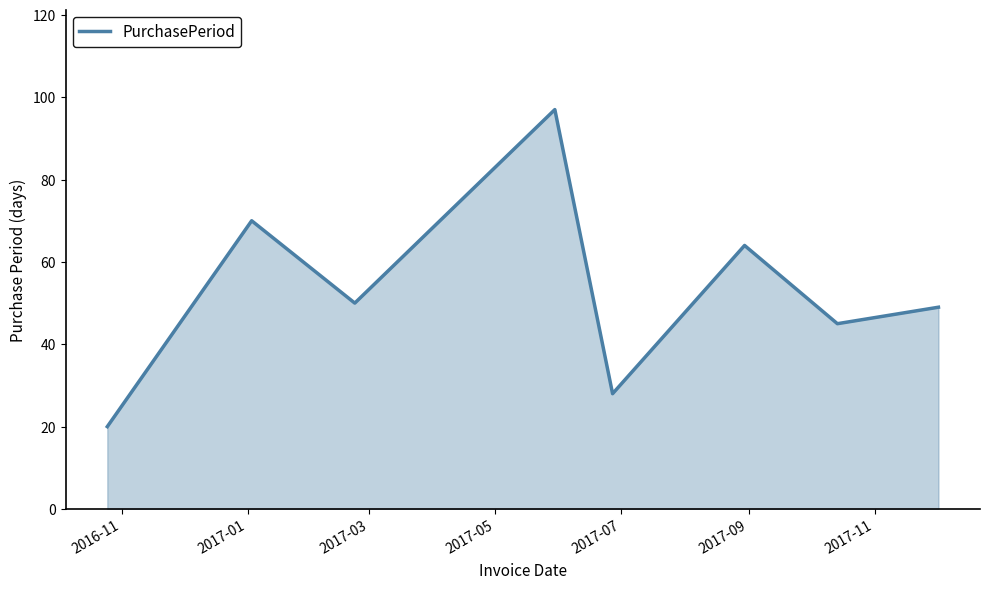

How many categories are shown in the chart?

8